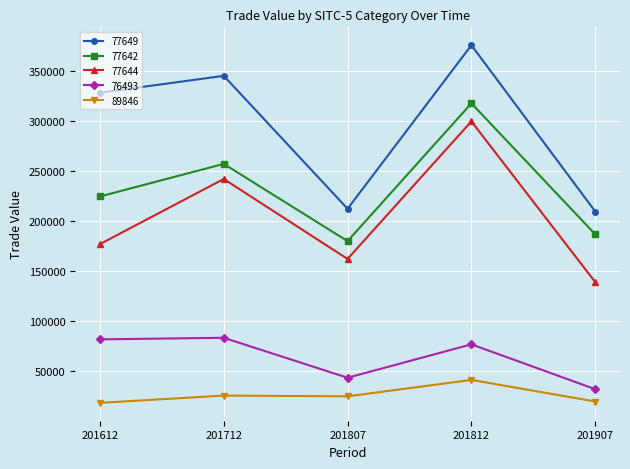

What is the difference between the maximum and second lowest values in the 77642 series?

130883.7